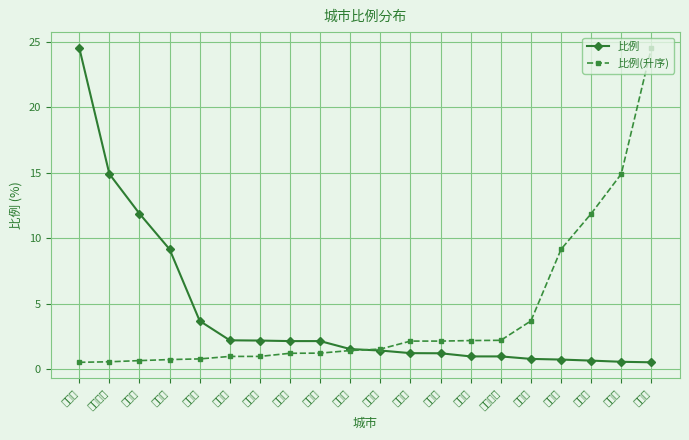

Rank the series by their maximum value, from highest to lowest.

比例, 比例(升序)